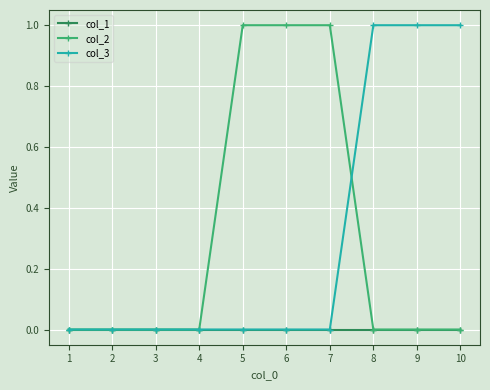

The col_1 series shows 0 at 4. True or false?

True